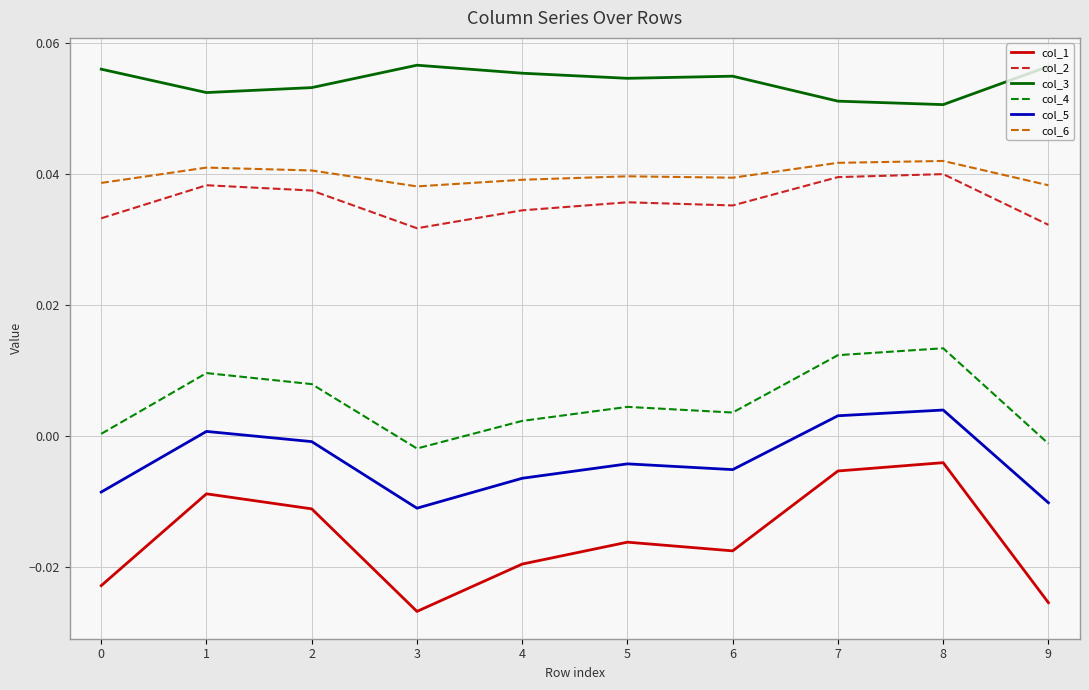

Is the value of col_2 at 8 greater than the value of col_6 at 8?

No